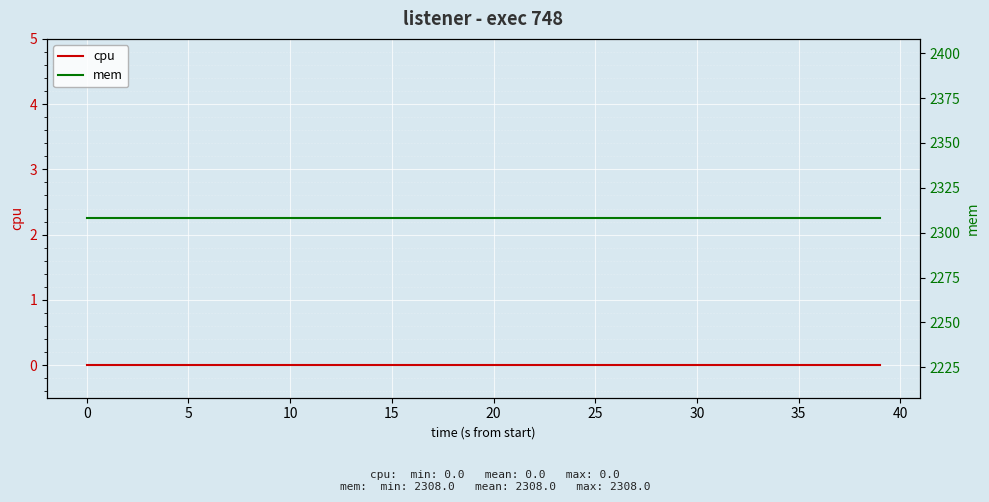

How many lines are shown in the chart?

2